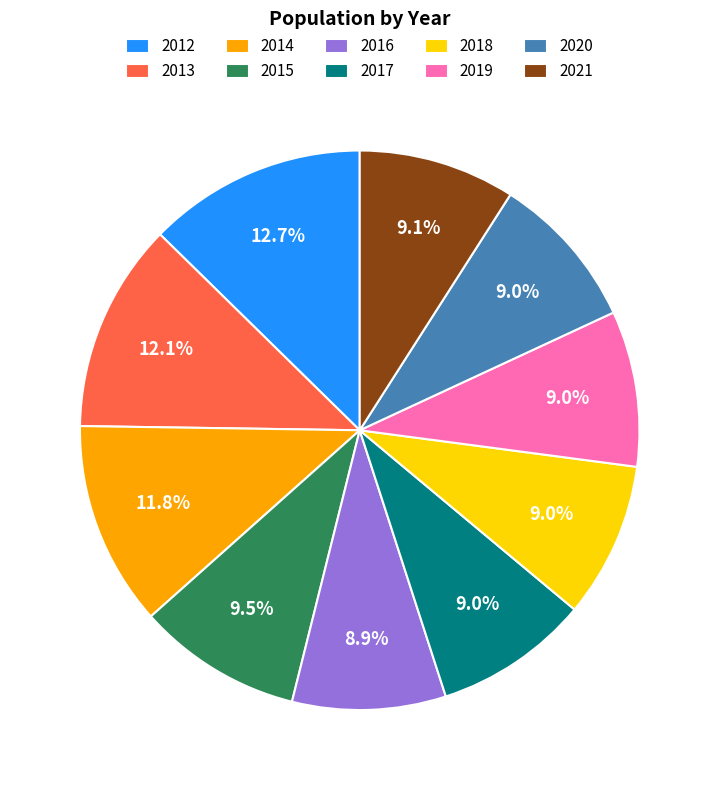

What is the largest slice in the pie chart?

2012